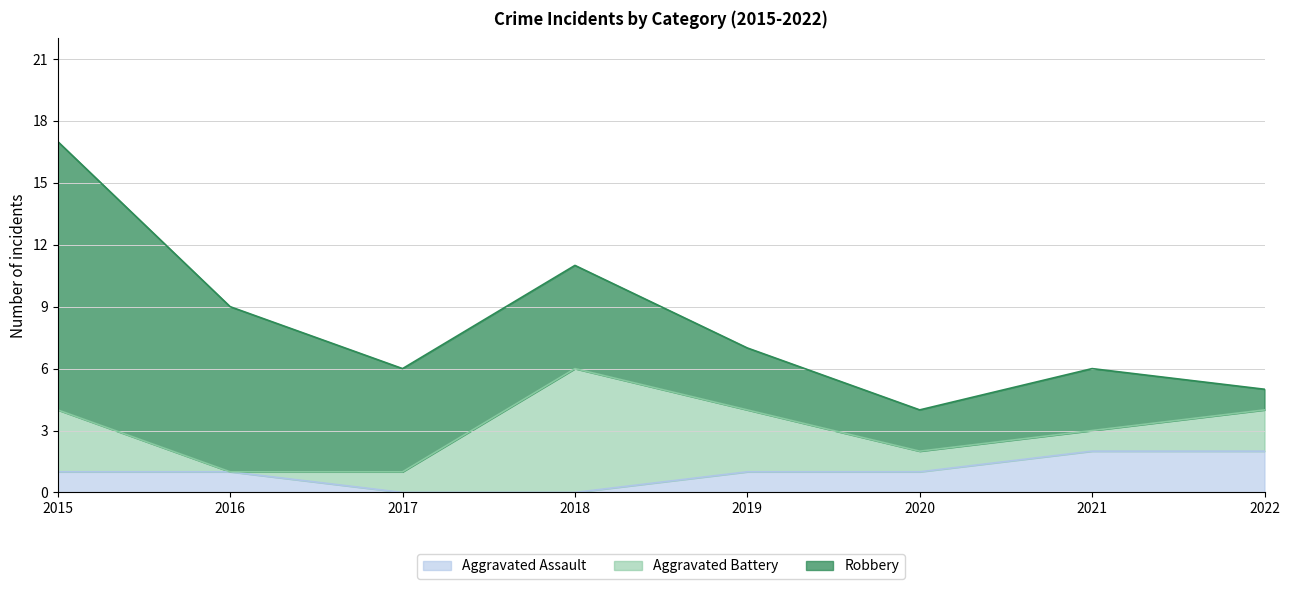

At which label does Aggravated Assault first exceed 1?

2021